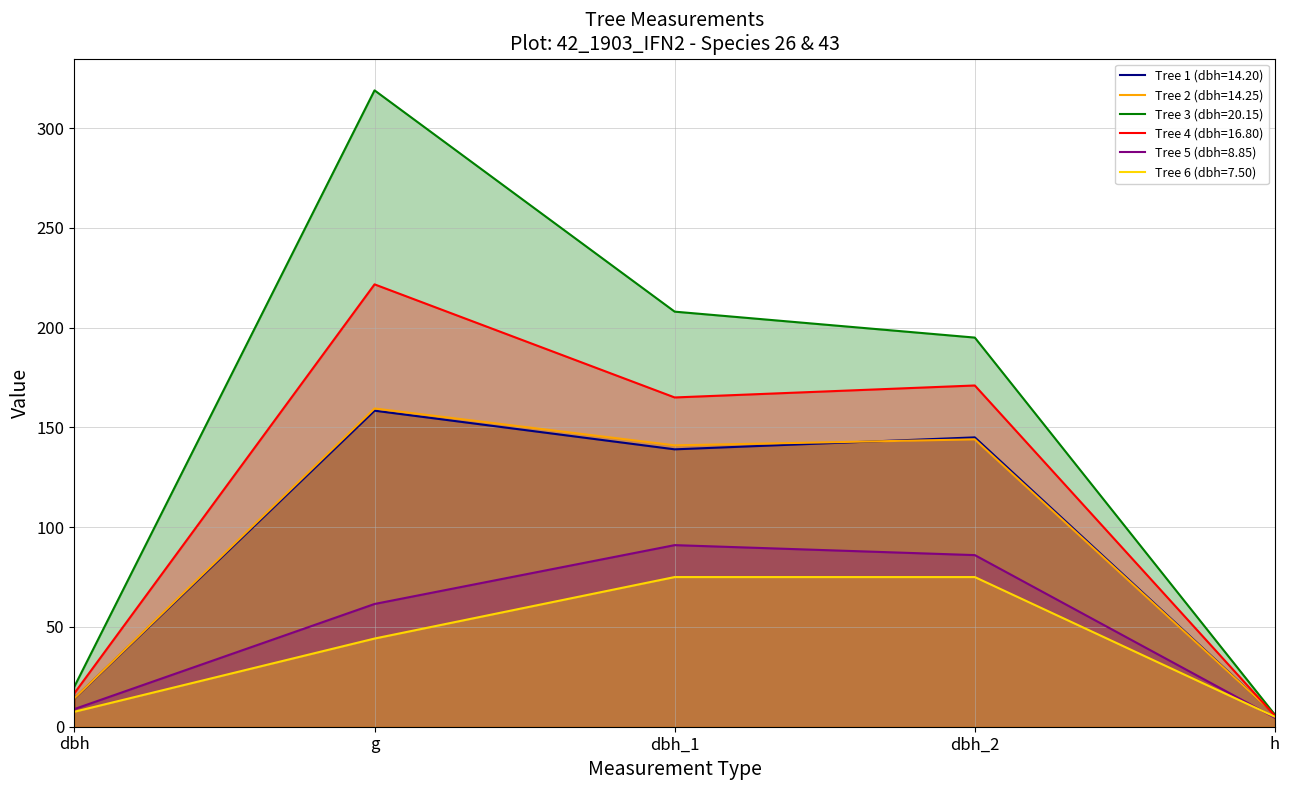

Is it true that Tree 4 (dbh=16.80) equals 88.3 at g?

False